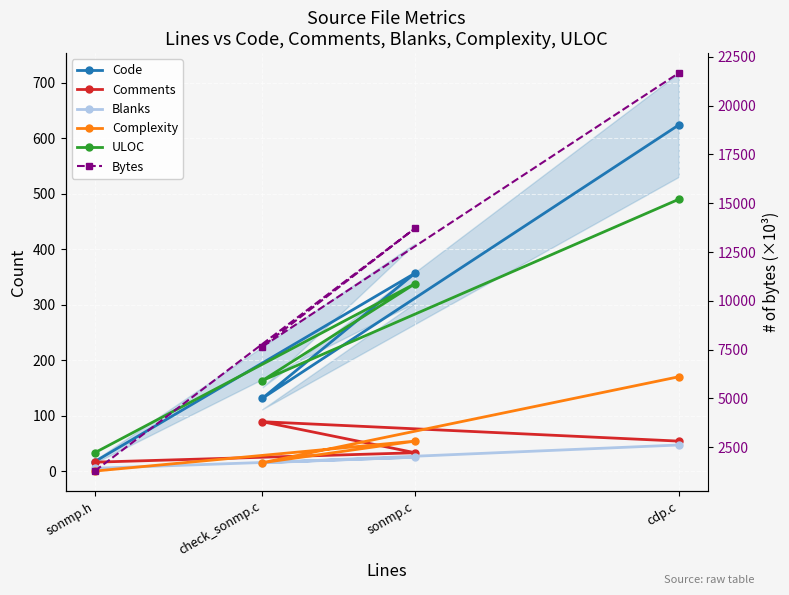

Count the number of categories in the chart.

4